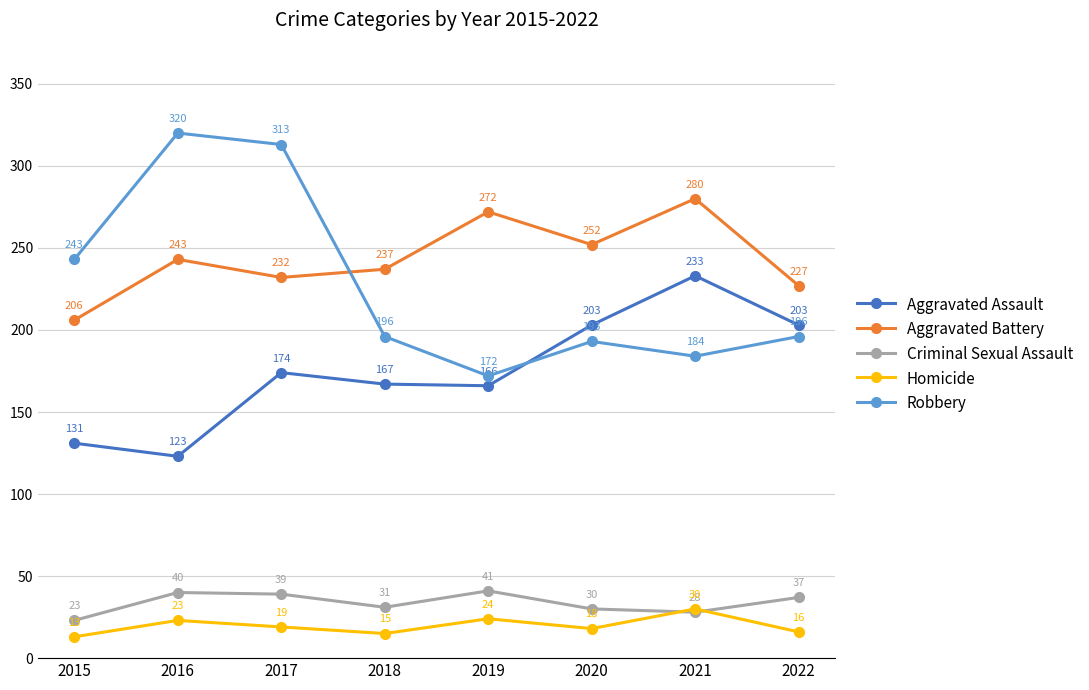

What is the maximum value for Criminal Sexual Assault?

41